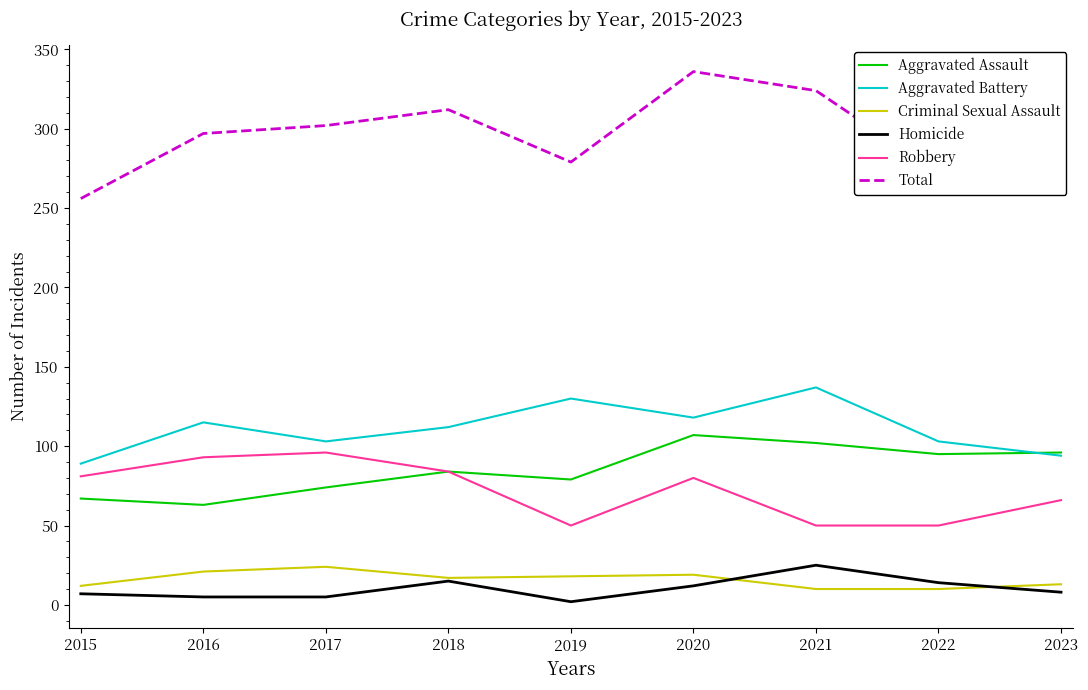

What is the difference between the highest and lowest values at 2021?

314